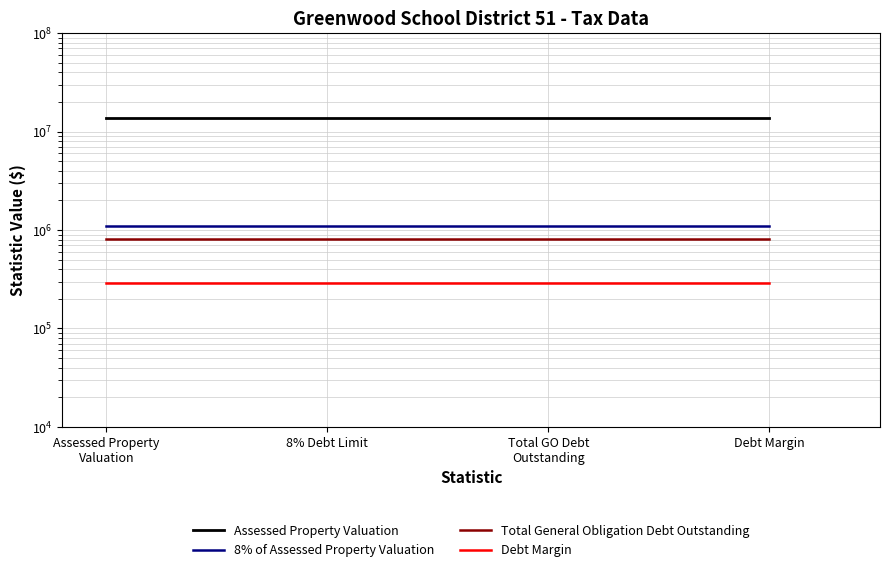

What is the sum of the Assessed Property Valuation values at 8% Debt Limit and Assessed Property
Valuation?

27639954.0